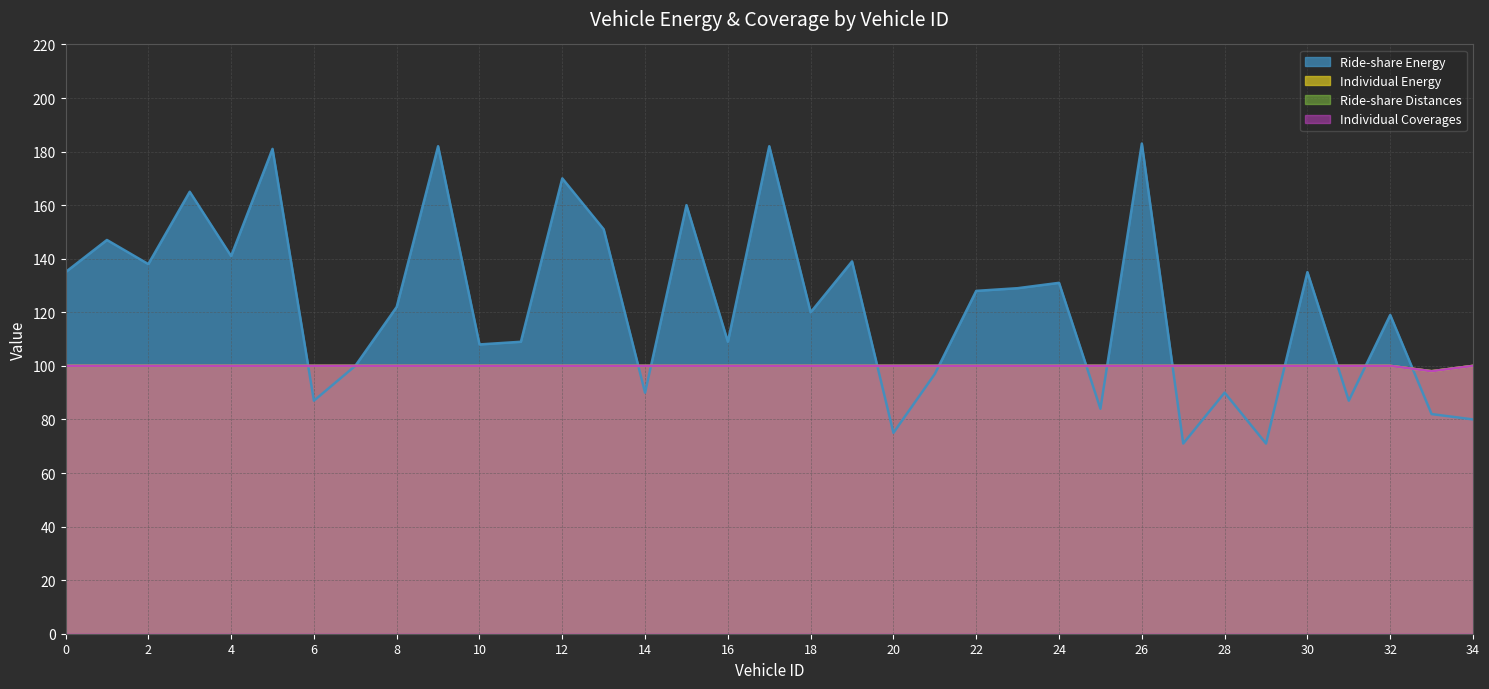

Reading left to right, list all the values displayed in this chart.

Individual Coverages: 0=100	1=100	2=100	3=100	4=100	5=100	6=100	7=100	8=100	9=100	10=100	11=100	12=100	13=100	14=100	15=100	16=100	17=100	18=100	19=100	20=100	21=100	22=100	23=100	24=100	25=100	26=100	27=100	28=100	29=100	30=100	31=100	32=100	33=98	34=100
Ride-share Distances: 0=100	1=100	2=100	3=100	4=100	5=100	6=100	7=100	8=100	9=100	10=100	11=100	12=100	13=100	14=100	15=100	16=100	17=100	18=100	19=100	20=100	21=100	22=100	23=100	24=100	25=100	26=100	27=100	28=100	29=100	30=100	31=100	32=100	33=98	34=100
Individual Energy: 0=100	1=100	2=100	3=100	4=100	5=100	6=100	7=100	8=100	9=100	10=100	11=100	12=100	13=100	14=100	15=100	16=100	17=100	18=100	19=100	20=100	21=100	22=100	23=100	24=100	25=100	26=100	27=100	28=100	29=100	30=100	31=100	32=100	33=98	34=100
Ride-share Energy: 0=135	1=147	2=138	3=165	4=141	5=181	6=87	7=100	8=122	9=182	10=108	11=109	12=170	13=151	14=90	15=160	16=109	17=182	18=120	19=139	20=75	21=97	22=128	23=129	24=131	25=84	26=183	27=71	28=90	29=71	30=135	31=87	32=119	33=82	34=80